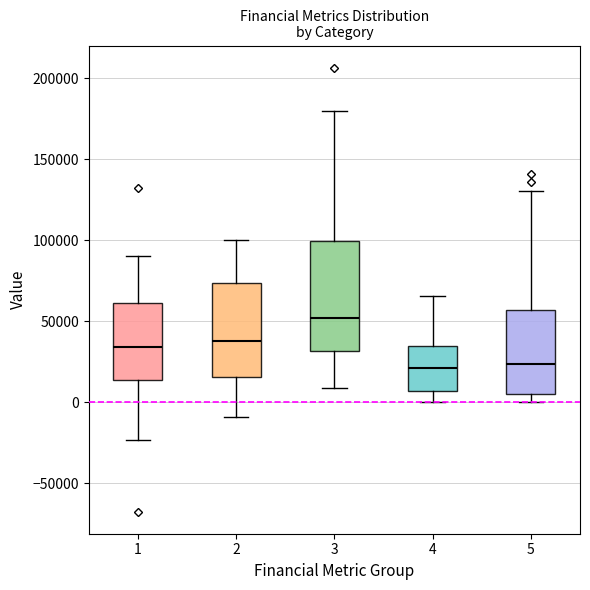

Reading left to right, read every box against the y-axis: the position of its median line, the range the box covers, and the ends of its whiskers. The values are not printed on the chart, so give them approximately, as read against the axis.

1: median 35000, box 15000 to 60000, whiskers -25000 to 90000
2: median 40000, box 15000 to 75000, whiskers -10000 to 100000
3: median 50000, box 30000 to 100000, whiskers 10000 to 180000
4: median 20000, box 5000 to 35000, whiskers 0 to 65000
5: median 25000, box 5000 to 55000, whiskers 0 to 130000